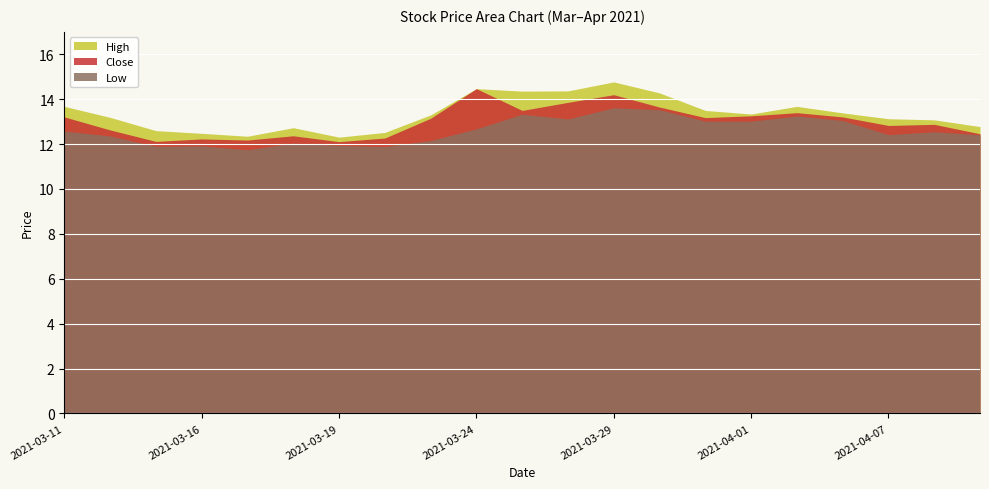

Reading left to right, list all the values displayed in this chart.

High: 2021-03-11=13.7	2021-03-12=13.2	2021-03-15=12.6	2021-03-16=12.5	2021-03-17=12.3	2021-03-18=12.7	2021-03-19=12.3	2021-03-22=12.5	2021-03-23=13.3	2021-03-24=14.5	2021-03-25=14.4	2021-03-26=14.4	2021-03-29=14.8	2021-03-30=14.3	2021-03-31=13.5	2021-04-01=13.3	2021-04-02=13.7	2021-04-06=13.4	2021-04-07=13.1	2021-04-08=13.1	2021-04-09=12.8
Close: 2021-03-11=13.2	2021-03-12=12.6	2021-03-15=12.1	2021-03-16=12.2	2021-03-17=12.2	2021-03-18=12.4	2021-03-19=12.1	2021-03-22=12.3	2021-03-23=13.2	2021-03-24=14.5	2021-03-25=13.5	2021-03-26=13.9	2021-03-29=14.2	2021-03-30=13.7	2021-03-31=13.2	2021-04-01=13.3	2021-04-02=13.4	2021-04-06=13.2	2021-04-07=12.8	2021-04-08=12.9	2021-04-09=12.5
Low: 2021-03-11=12.6	2021-03-12=12.4	2021-03-15=11.9	2021-03-16=11.9	2021-03-17=11.8	2021-03-18=12.0	2021-03-19=11.9	2021-03-22=11.9	2021-03-23=12.2	2021-03-24=12.7	2021-03-25=13.3	2021-03-26=13.1	2021-03-29=13.6	2021-03-30=13.5	2021-03-31=13.0	2021-04-01=13.0	2021-04-02=13.2	2021-04-06=13.1	2021-04-07=12.4	2021-04-08=12.6	2021-04-09=12.4